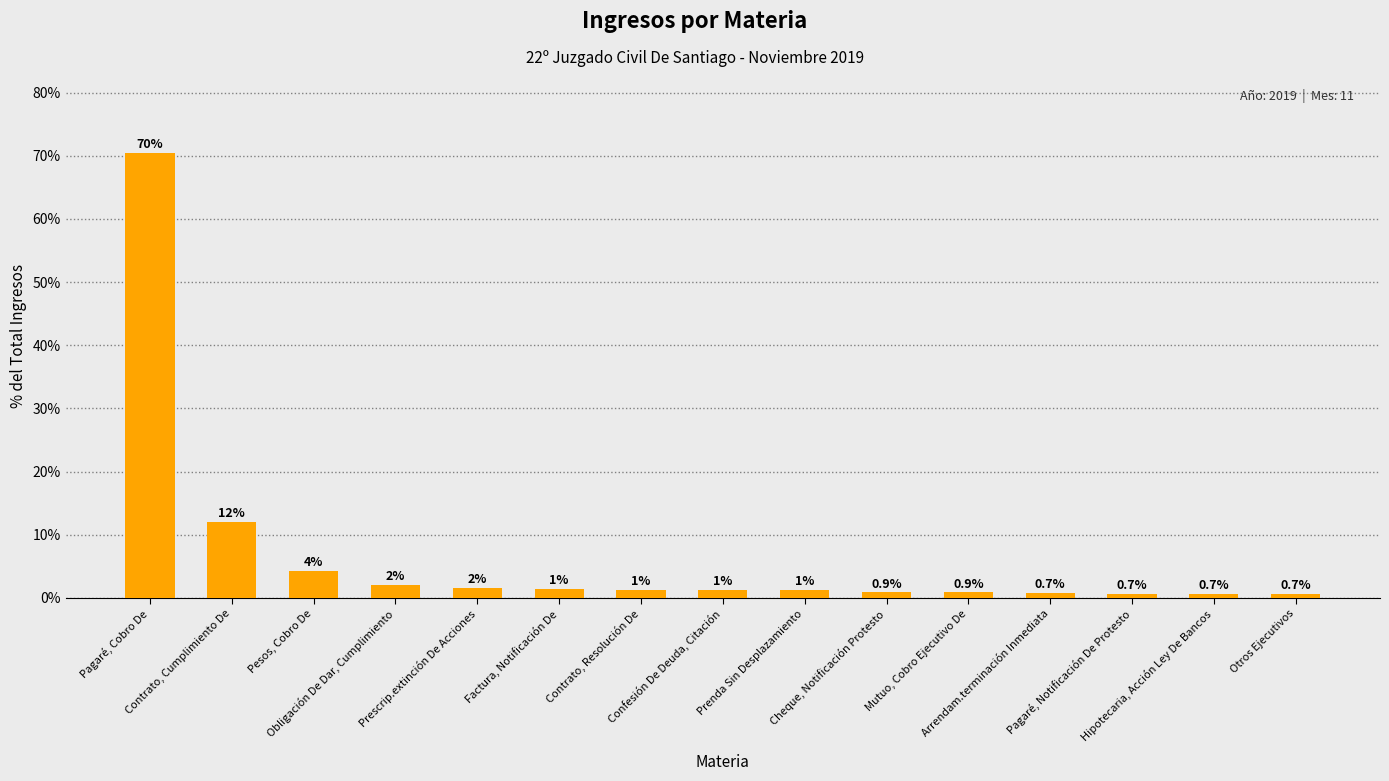

What position from the left is Arrendam.terminación Inmediata?

12